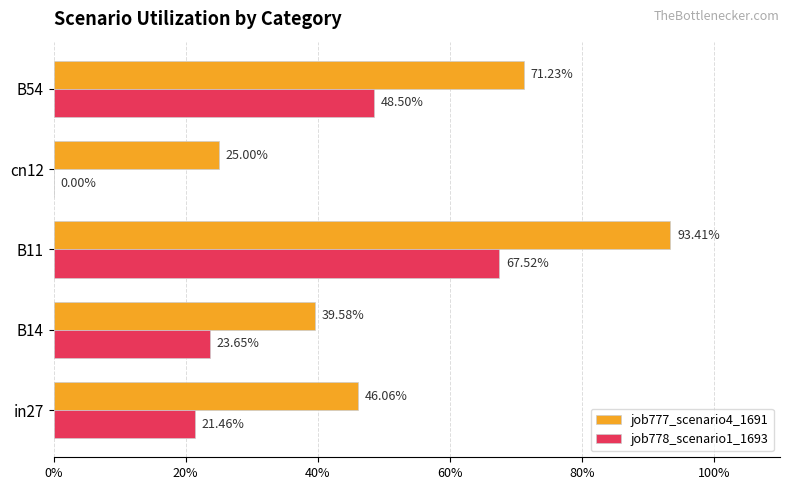

Reading left to right, extract all data points from this chart.

job777_scenario4_1691: 0.5	0.4	0.9	0.2	0.7
job778_scenario1_1693: 0.2	0.2	0.7	0.0	0.5